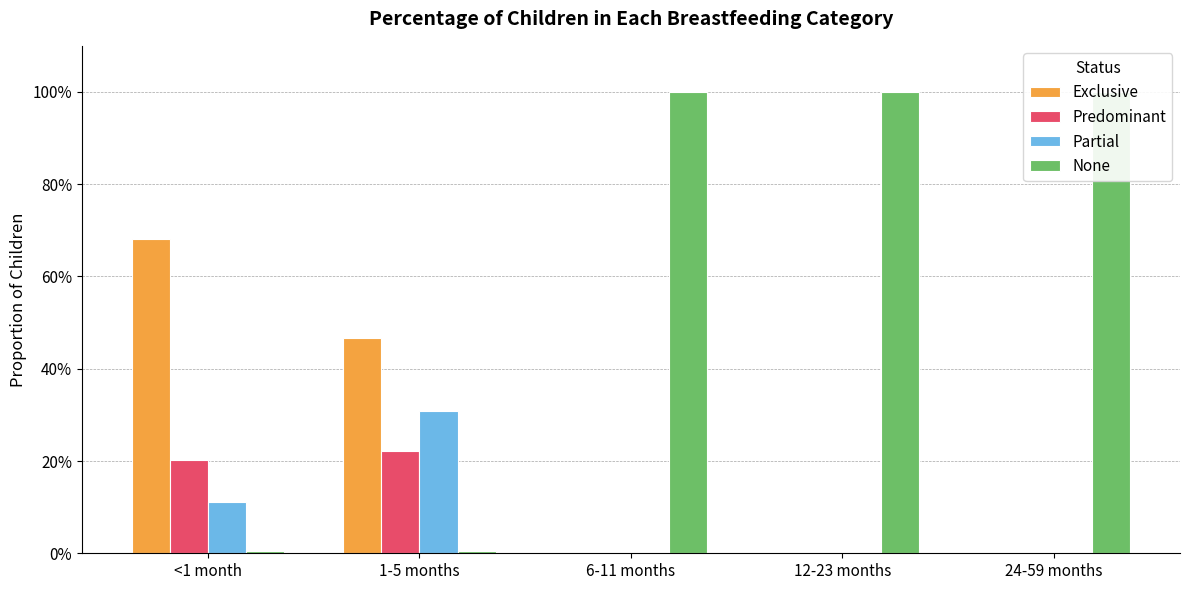

What is the difference between the second highest and second lowest values in the Partial series?

0.1